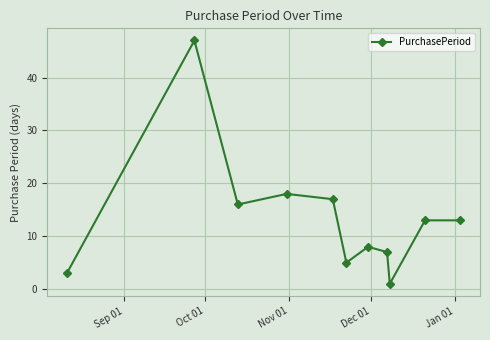

What is the difference between the second highest and minimum values?

17